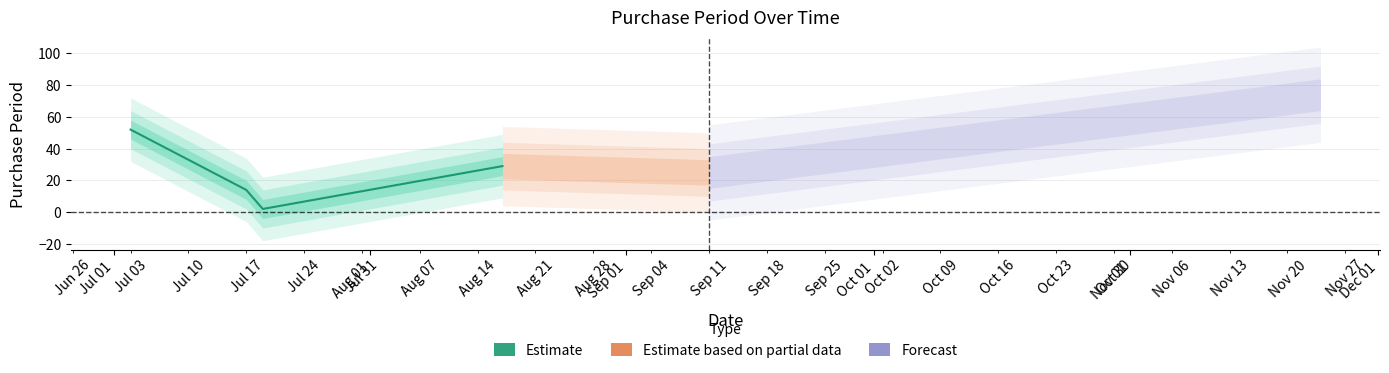

What is the change in value from 2017-07-19 to 2017-09-11?

+23